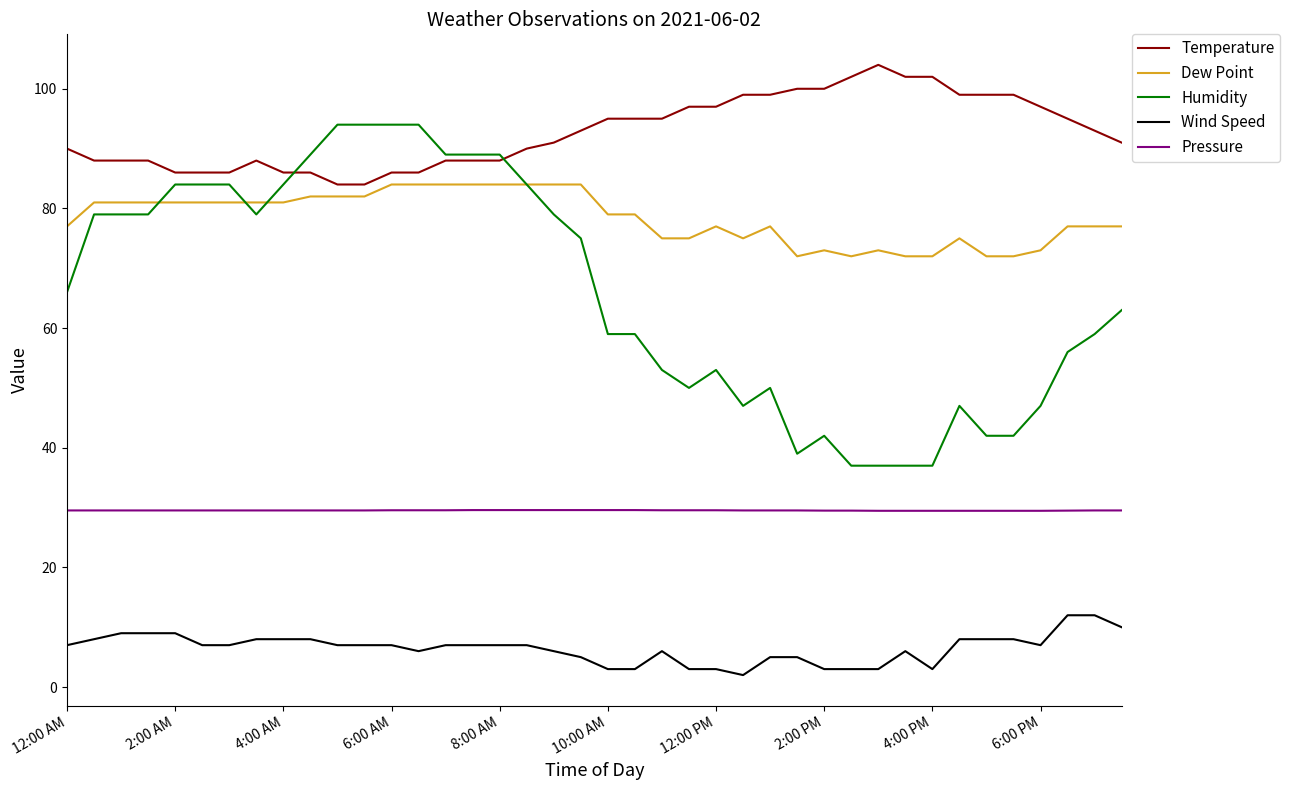

What is the lowest value of the Temperature series?

84.0